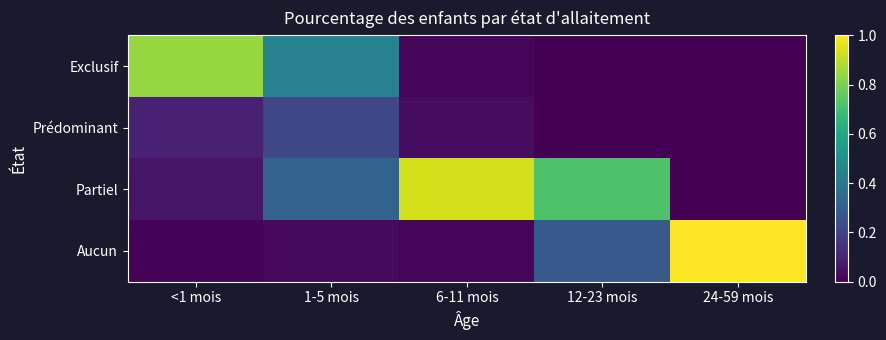

Between 1-5 mois and 12-23 mois, which is larger?

1-5 mois